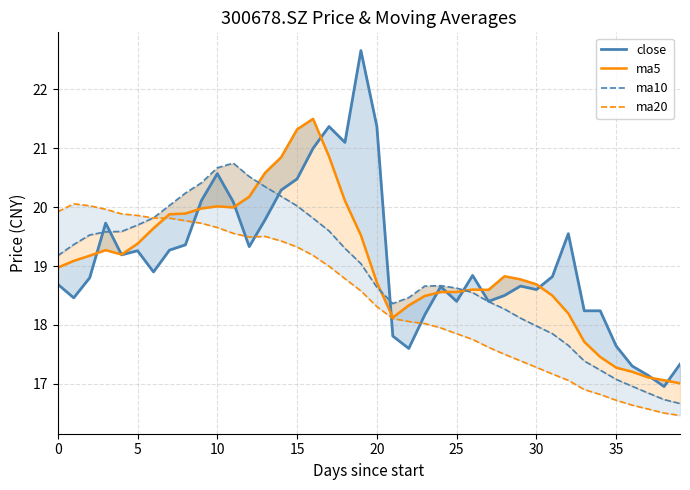

True or false: ma5 and ma10 cross at least once.

True